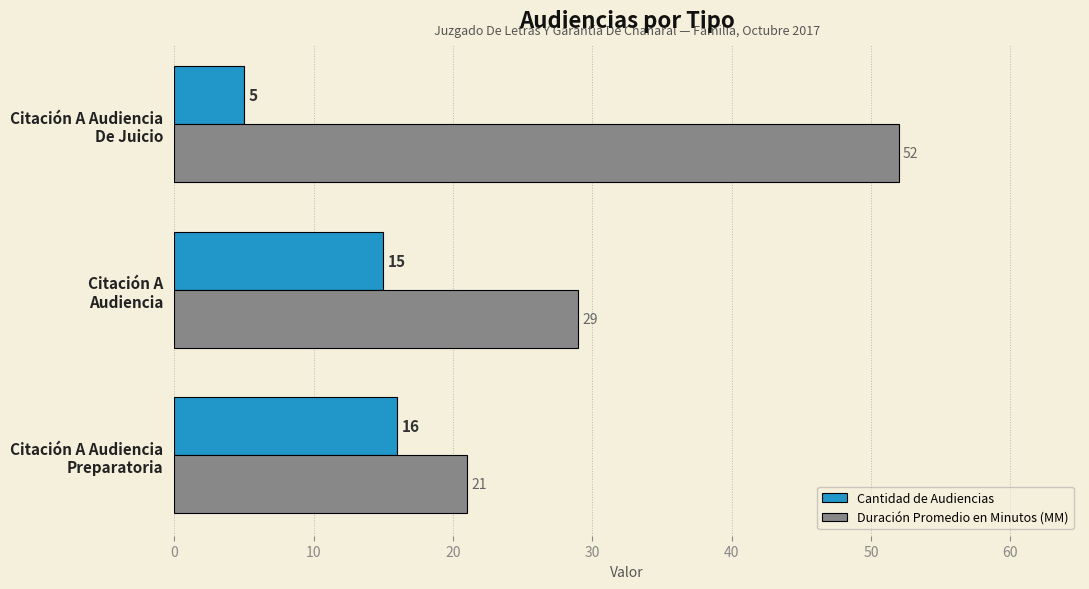

What is the difference between the second highest and minimum values in the Cantidad de Audiencias series?

10